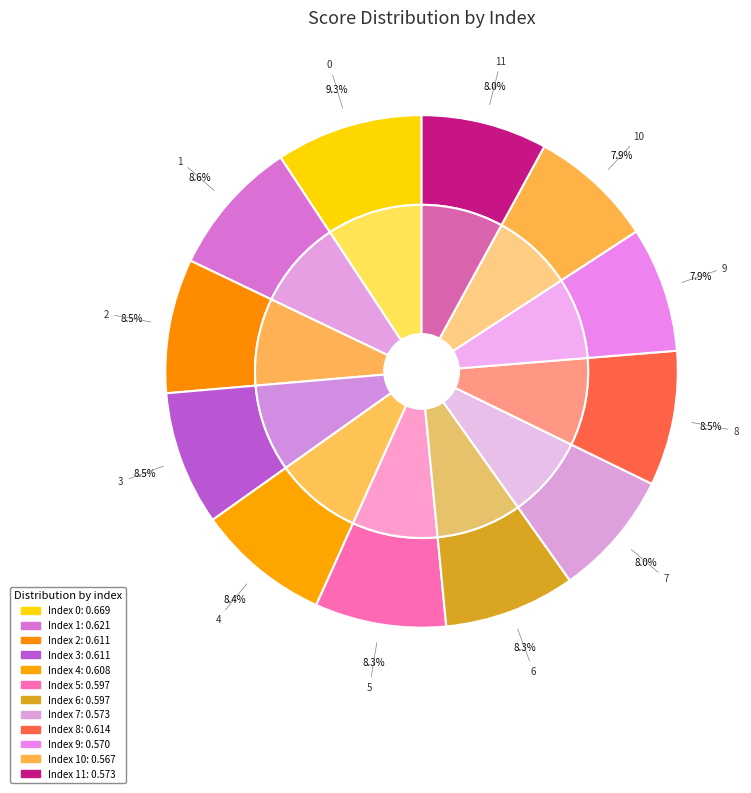

Which slice is the smallest?

10